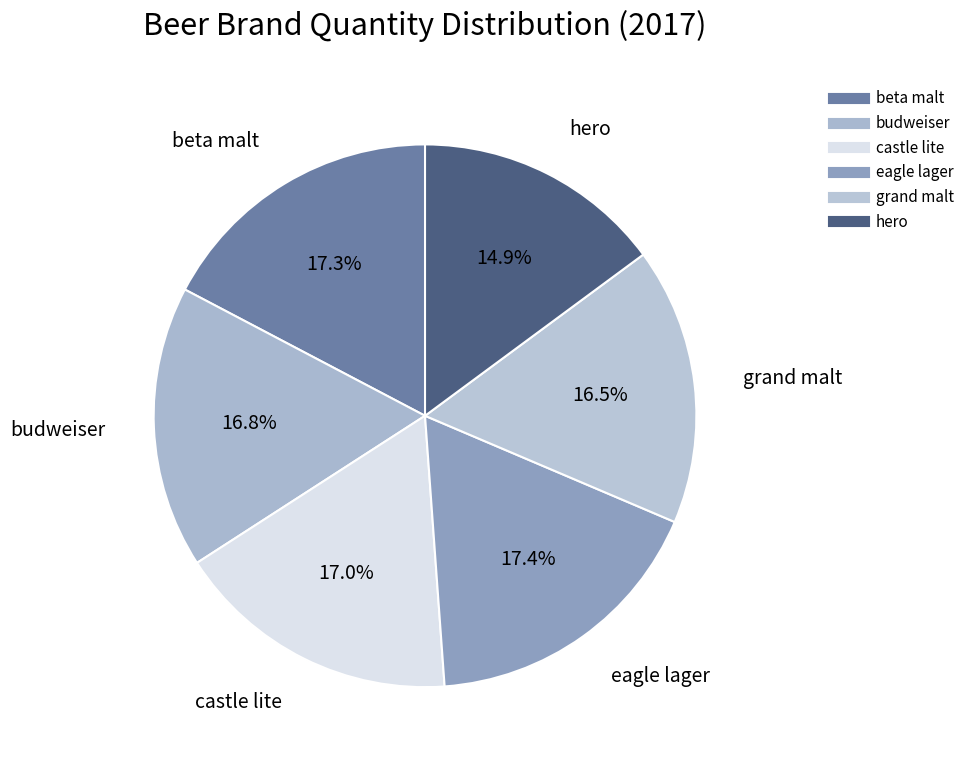

Count the number of slices in the pie.

6